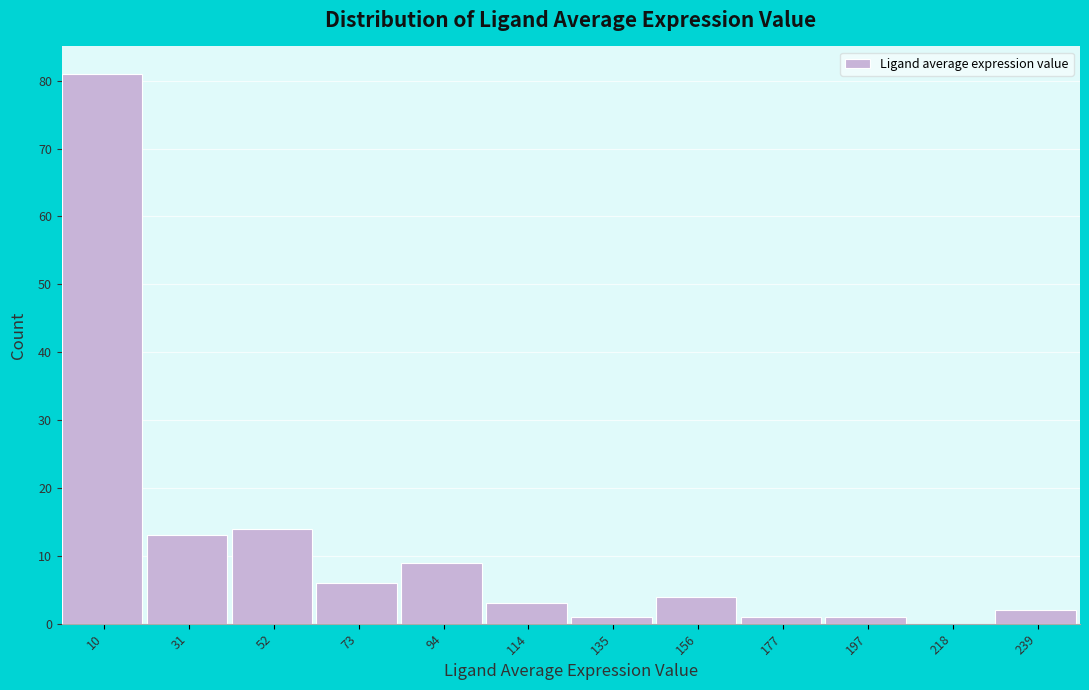

How tall is the bar that spans 125 to 145 on the x-axis? Neither the bar edges nor the heights are printed on the chart, so give them approximately, as read against the axes.

1